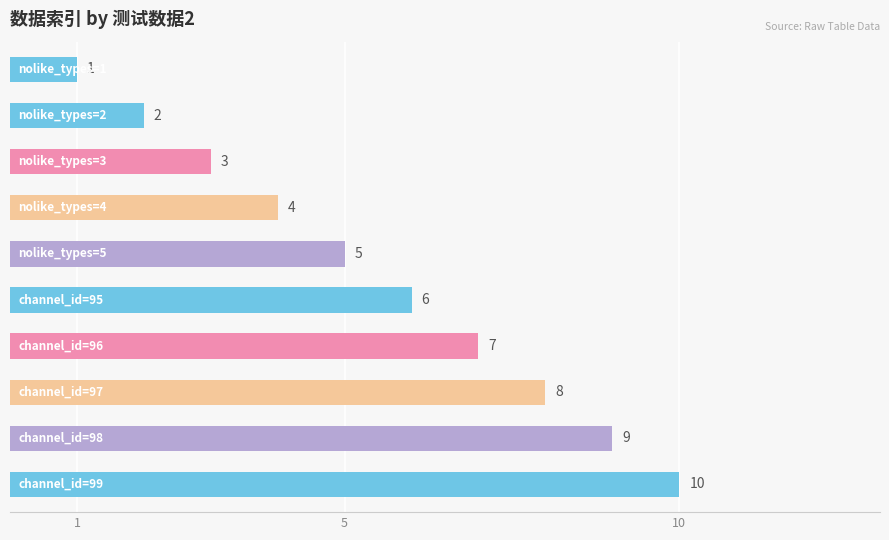

What is the difference between the second highest and minimum values?

8